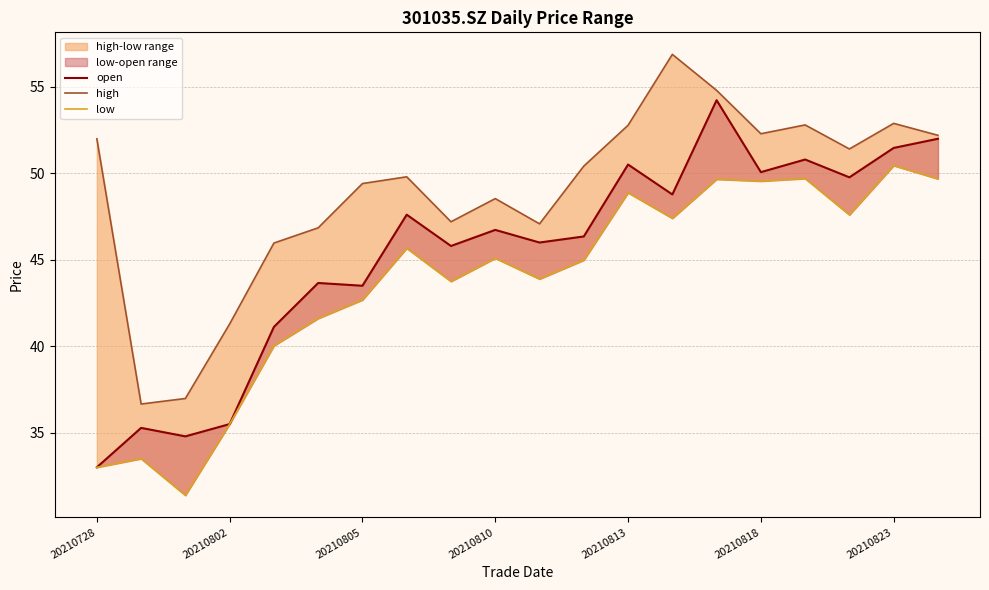

Which series has the widest spread of values?

open